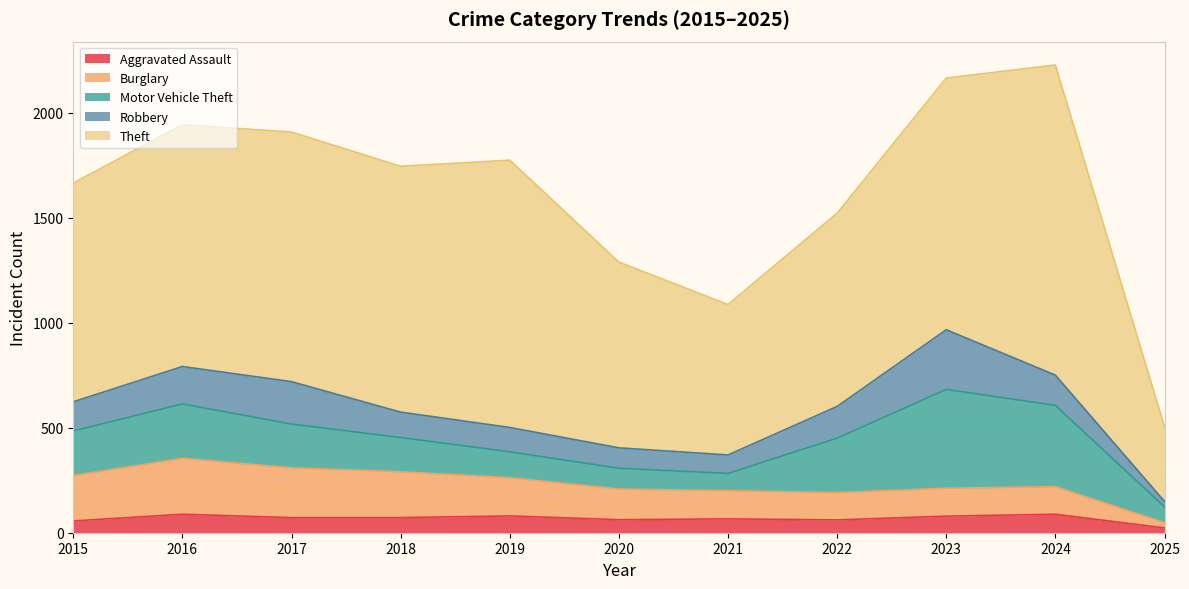

Reading right to left, what are all the values shown in this chart?

Aggravated Assault: 23	88	79	61	66	62	80	72	72	88	56
Burglary: 25	131	133	130	134	146	182	218	237	266	216
Motor Vehicle Theft: 75	387	470	259	82	99	123	163	208	259	212
Robbery: 26	144	284	151	88	97	116	121	202	178	139
Theft: 355	1476	1198	920	716	884	1272	1170	1188	1151	1041